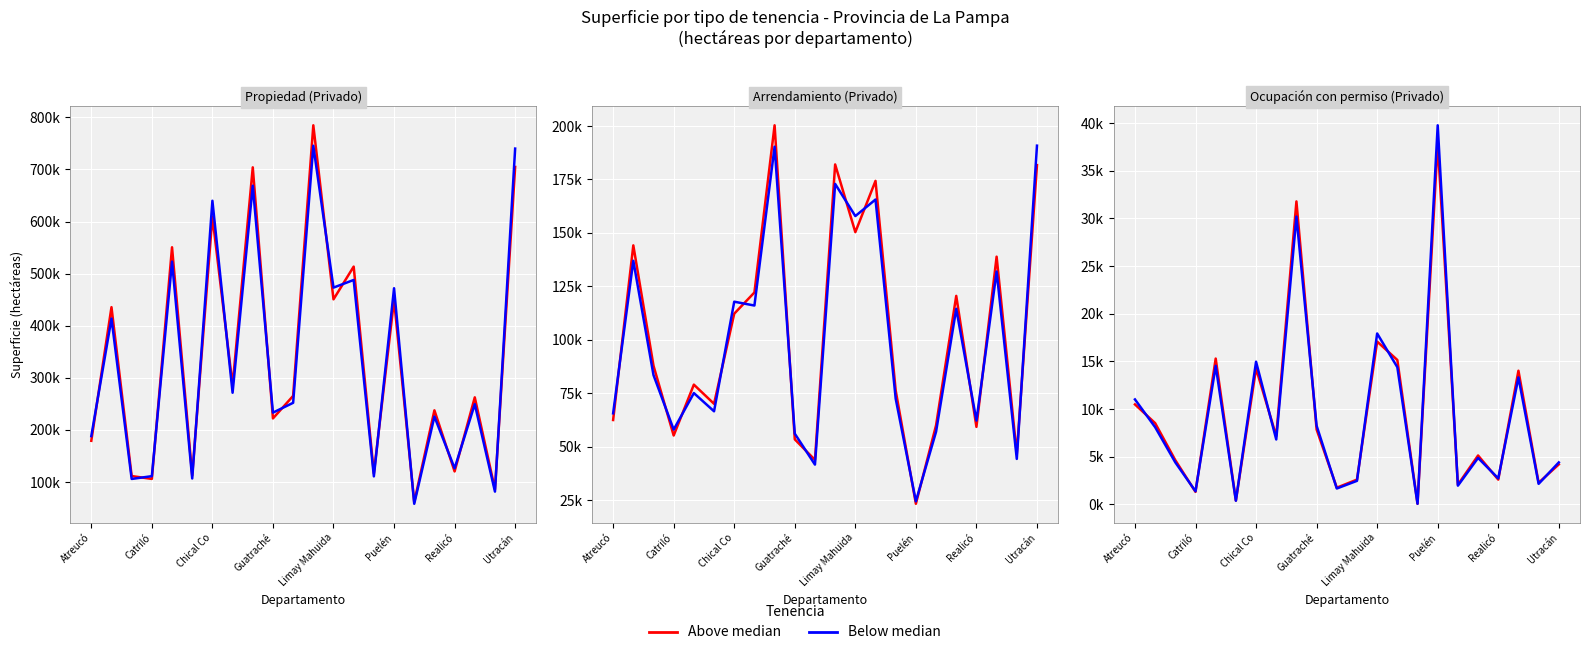

What is the minimum value shown in the chart?

45.6